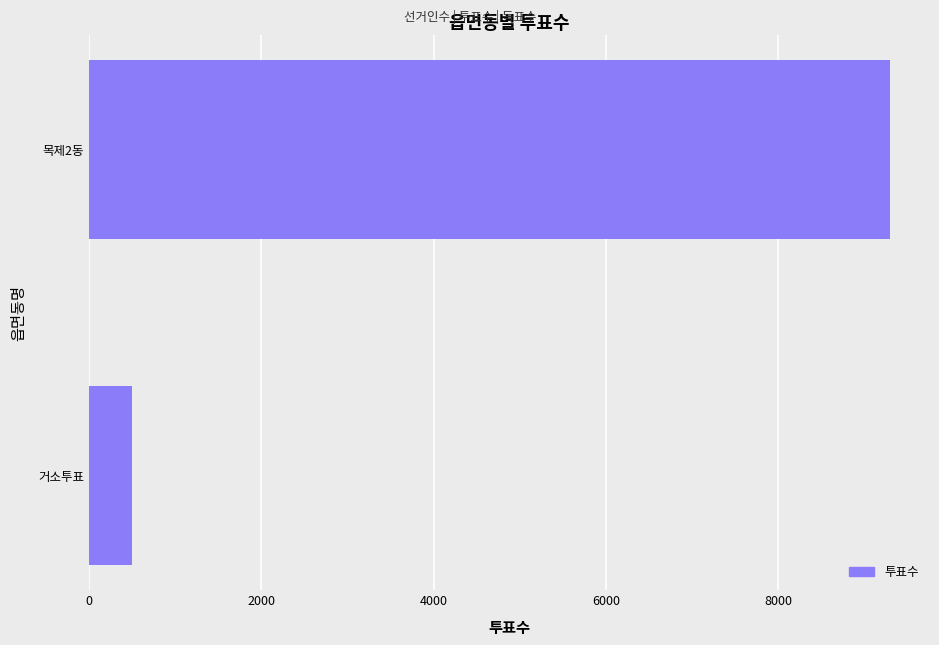

Where is the data nearest to the value 4899?

거소투표